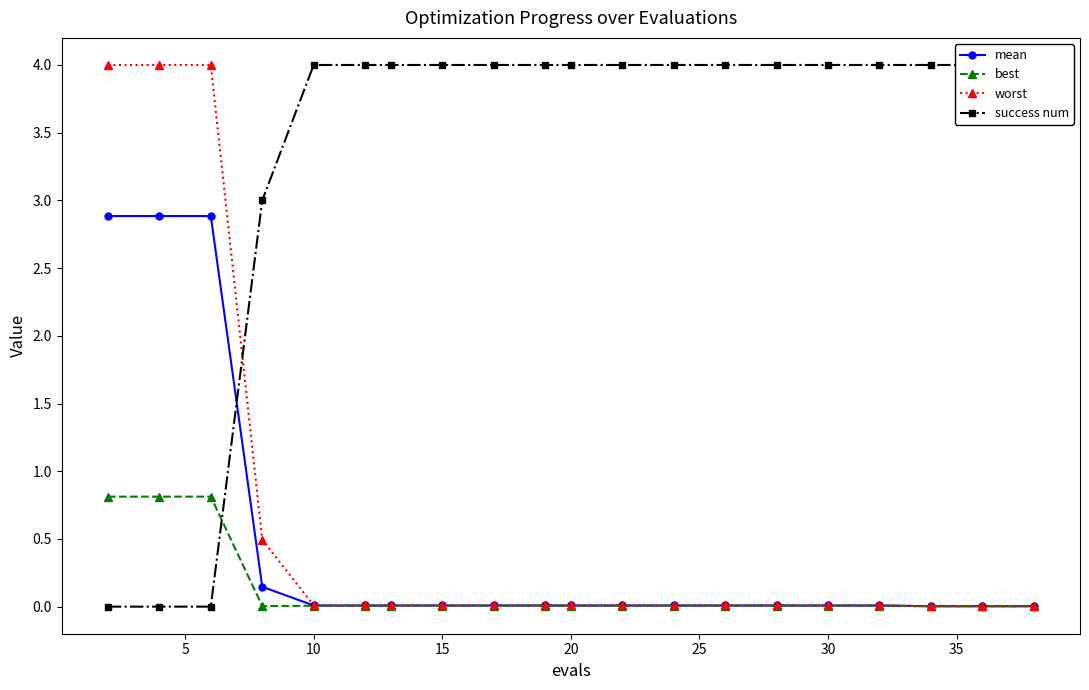

Which series has the largest total across all categories?

success num